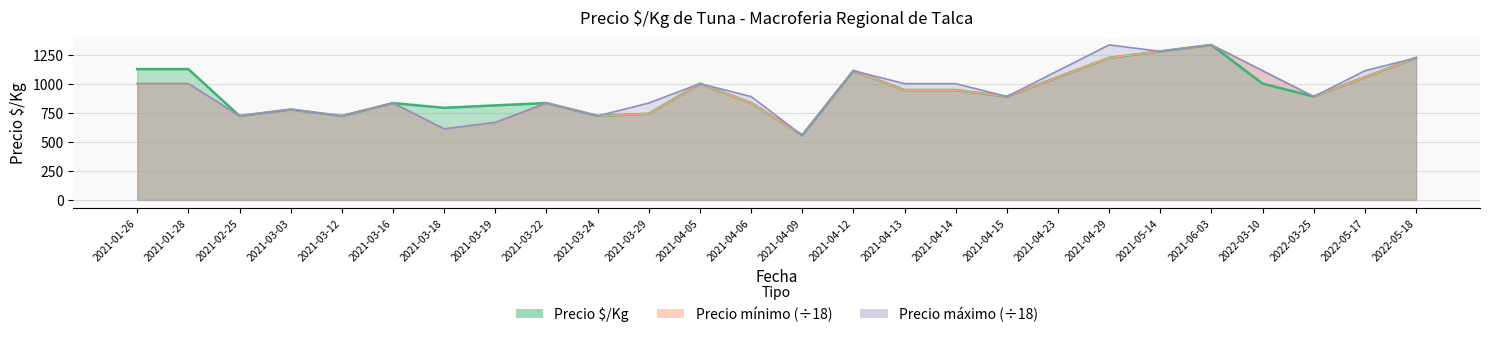

Reading left to right, what are all the values shown in this chart?

Precio $/Kg: 1125.0	1125.0	722.0	778.0	722.0	833.0	792.0	813.0	833.0	723.0	741.0	1000.0	834.0	556.0	1111.0	945.0	945.0	889.0	1056.0	1222.0	1278.0	1333.0	1000.0	889.0	1056.0	1222.0
Precio minimo: 1000.0	1000.0	722.2	777.8	722.2	833.3	611.1	666.7	833.3	722.2	740.7	1000.0	833.3	555.6	1111.1	944.4	944.4	888.9	1055.6	1222.2	1277.8	1333.3	1111.1	888.9	1055.6	1222.2
Precio maximo: 1000.0	1000.0	722.2	777.8	722.2	833.3	611.1	666.7	833.3	722.2	833.3	1000.0	888.9	555.6	1111.1	1000.0	1000.0	888.9	1111.1	1333.3	1277.8	1333.3	1111.1	888.9	1111.1	1222.2